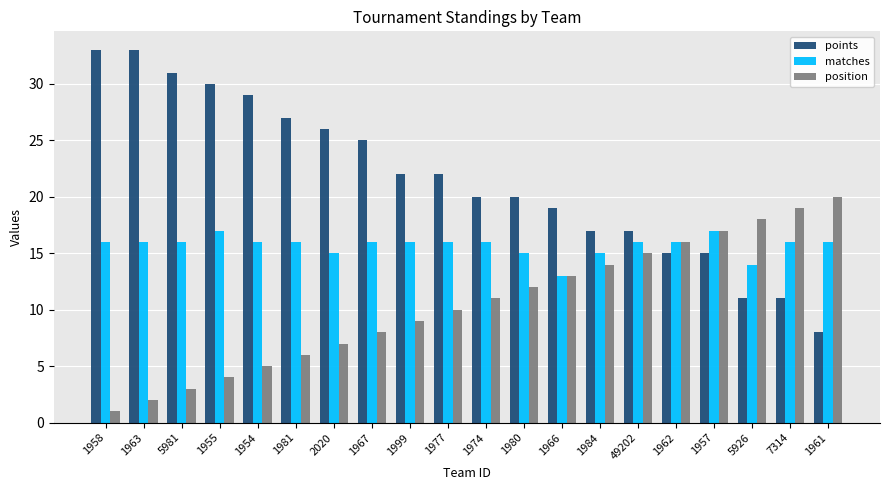

At how many categories does at least one series exceed 4?

20